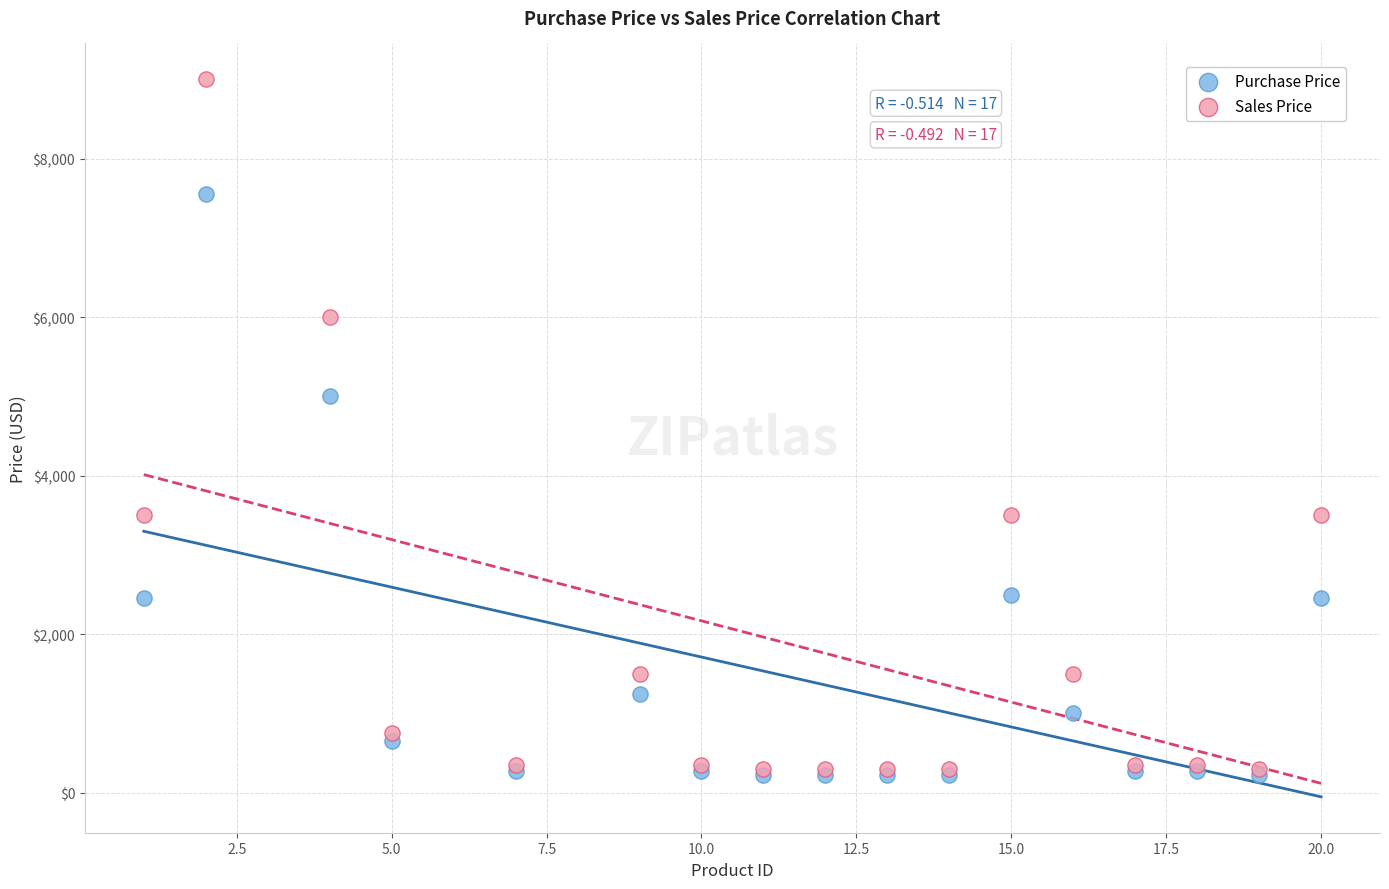

Across all series, what Y value is closest to 4609?

4999